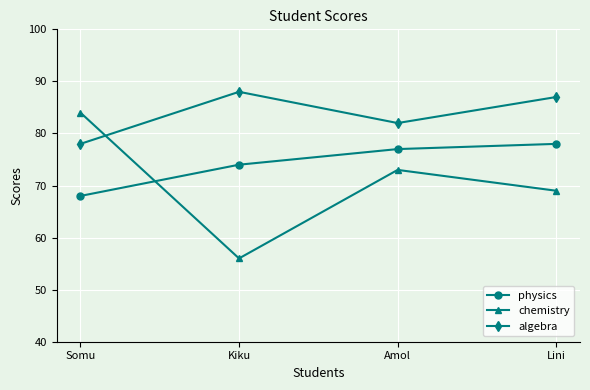

Is this an area chart (filled region under the line)?

No